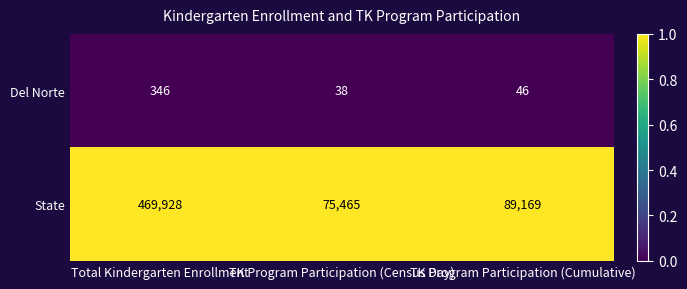

Which series has the widest spread of values?

State